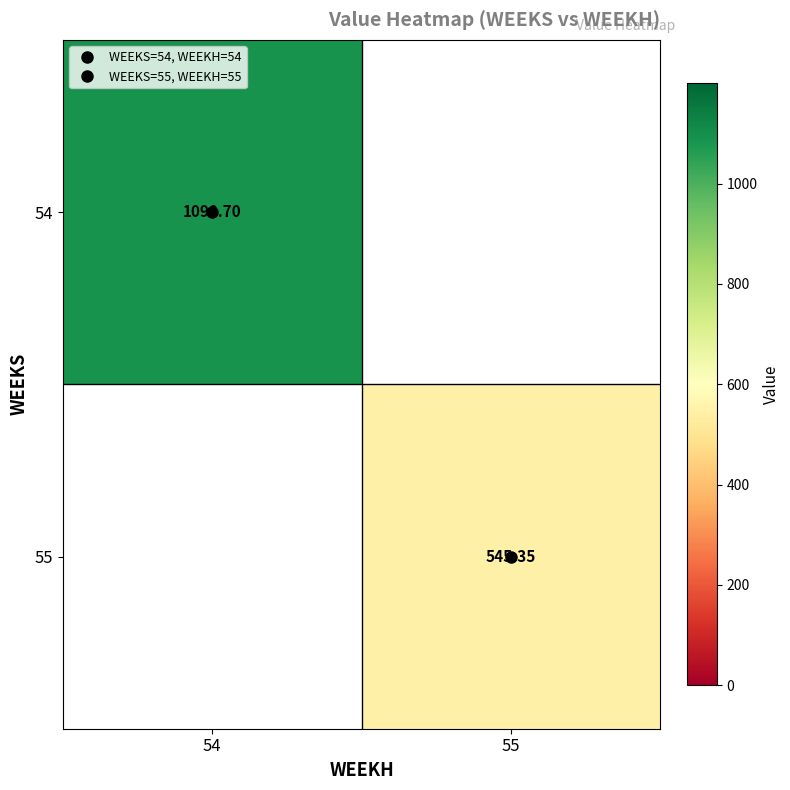

How many data points does each series have?

2